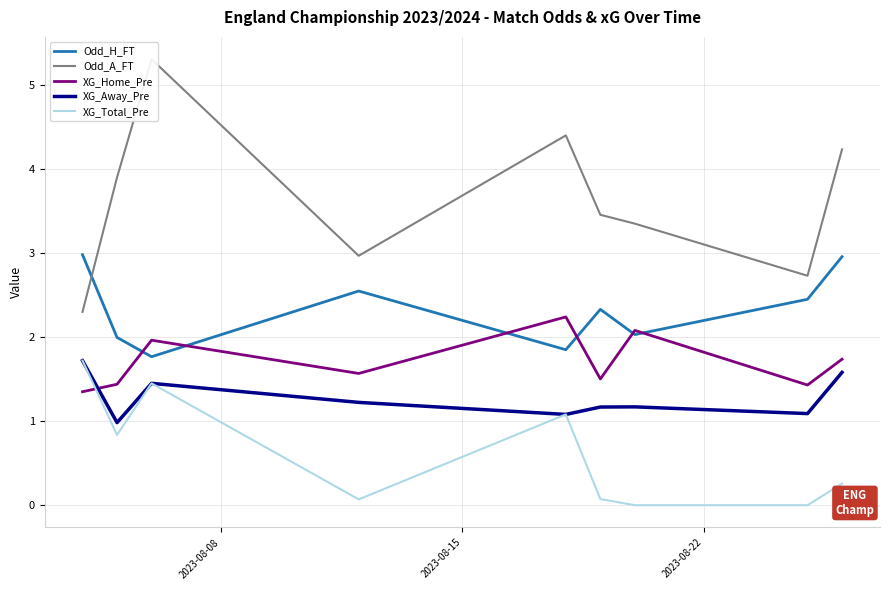

What is the lowest value of the XG_Home_Pre series?

1.4